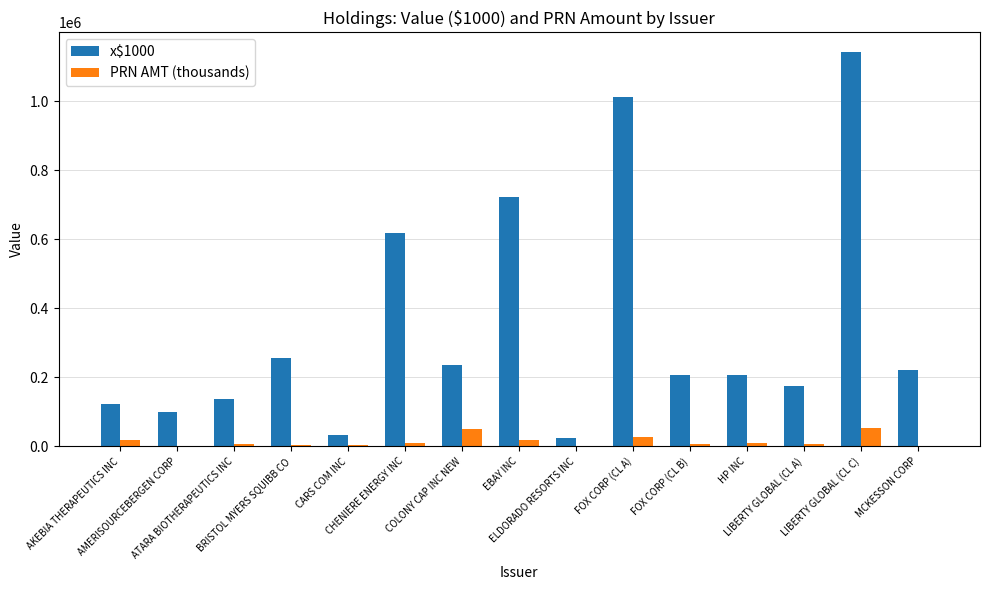

Which series has the largest total across all categories?

x$1000